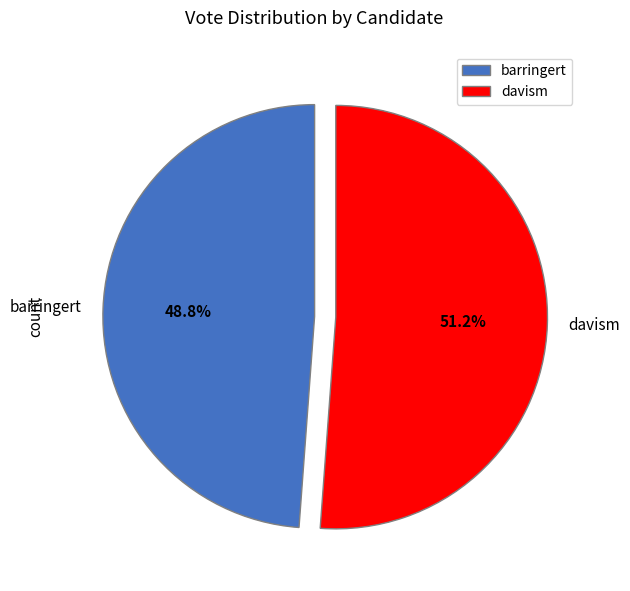

Is it true that barringert is 49% of the pie?

True